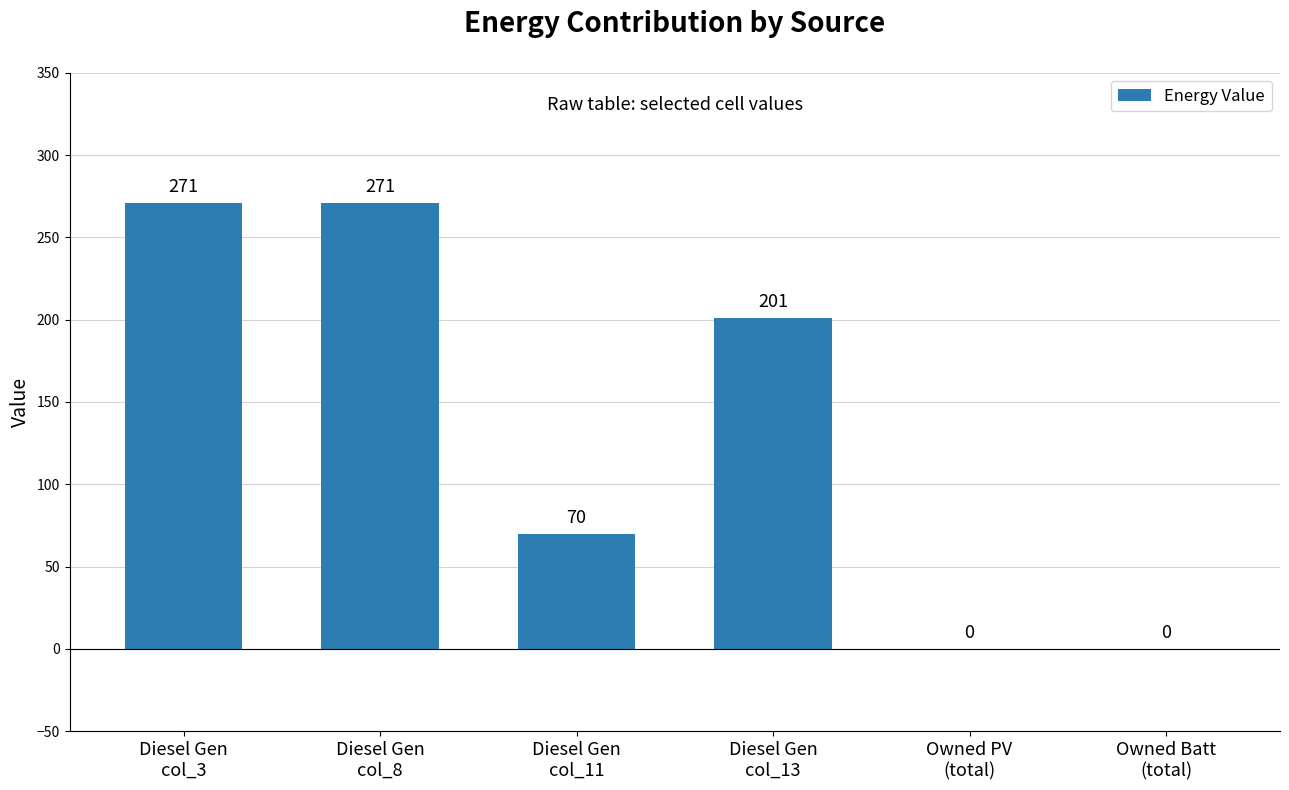

What is the greatest value displayed?

271